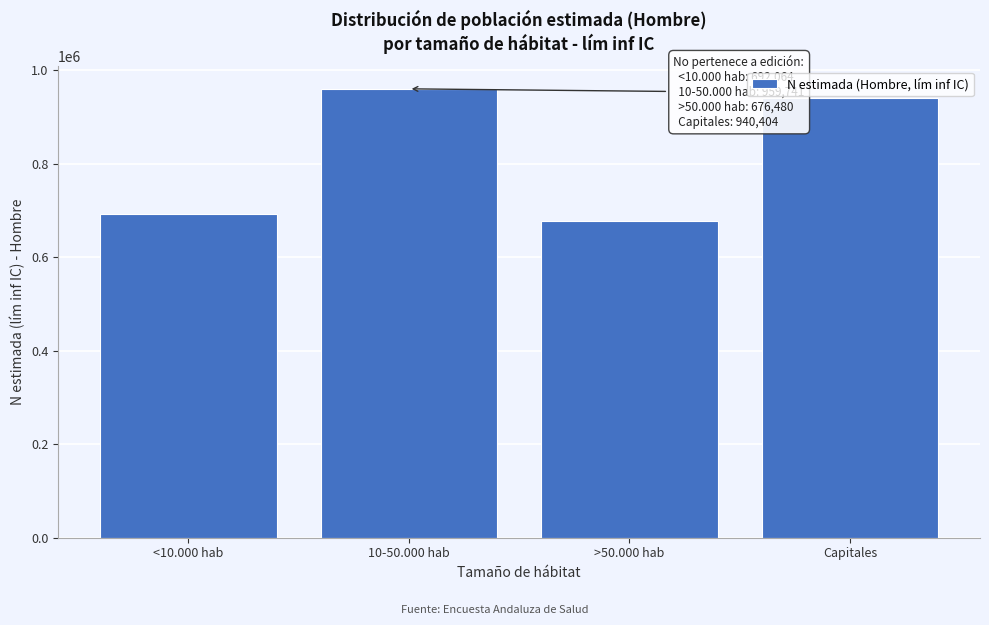

Reading right to left, list all the values displayed in this chart.

Capitales=940404	>50.000 hab=676480	10-50.000 hab=959741	<10.000 hab=692064